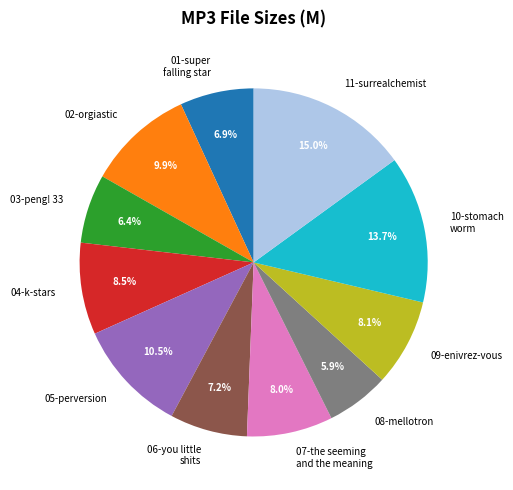

Count the number of slices in the pie.

11